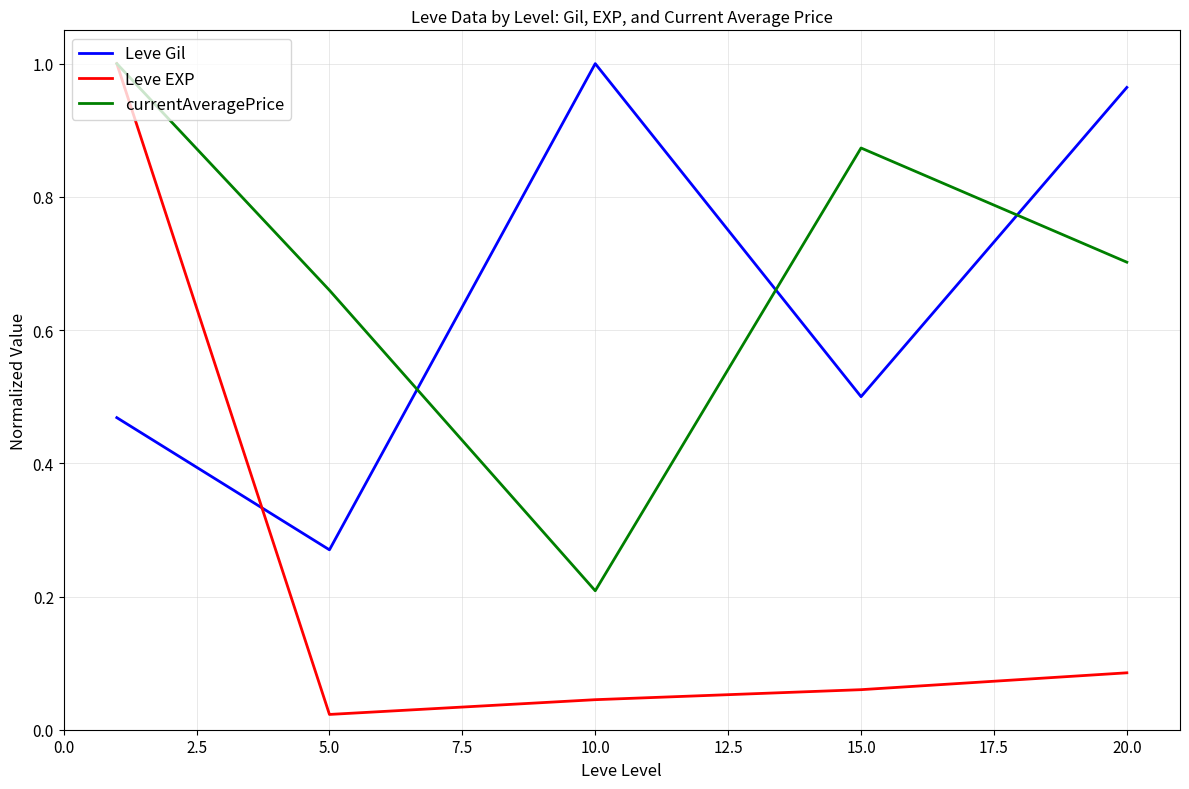

True or false: Leve Gil and currentAveragePrice cross at least once.

True